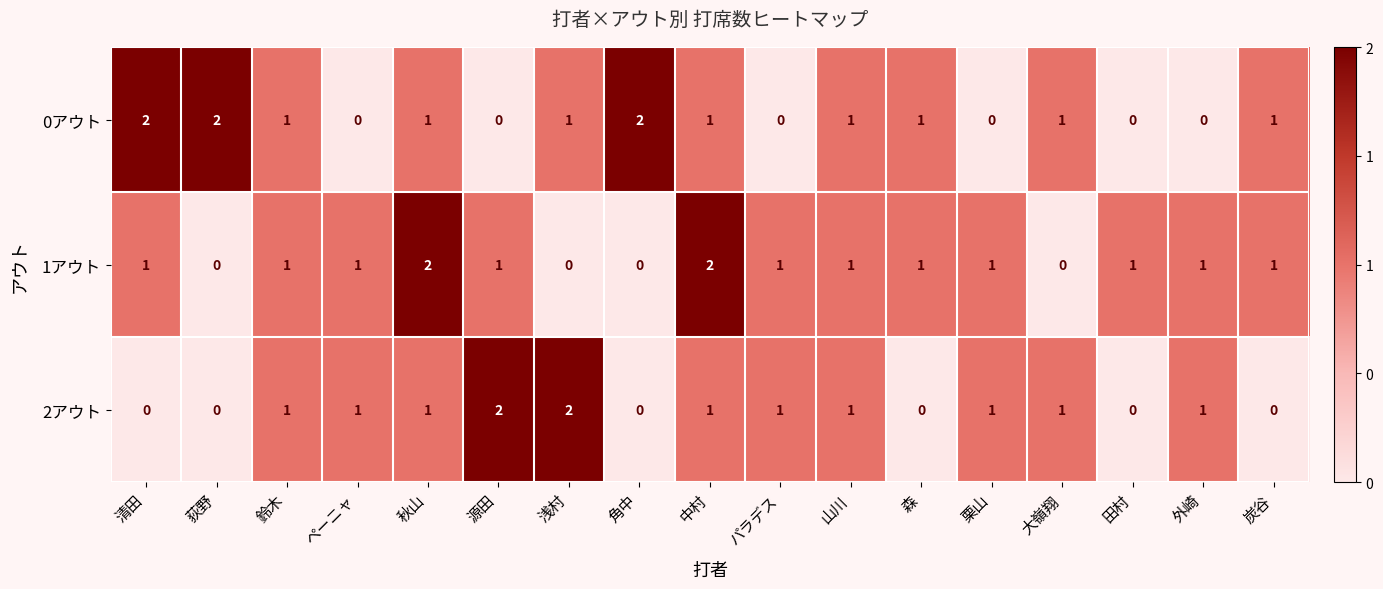

Rank the series by their average value, from lowest to highest.

2アウト, 0アウト, 1アウト